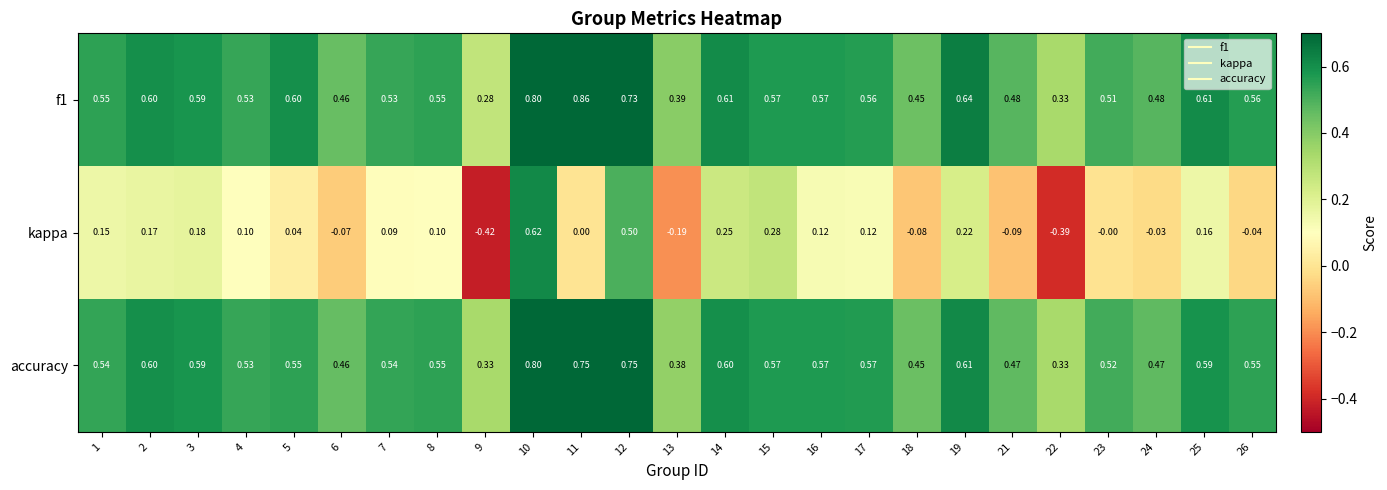

Between 3 and 11, which series saw the biggest shift?

f1